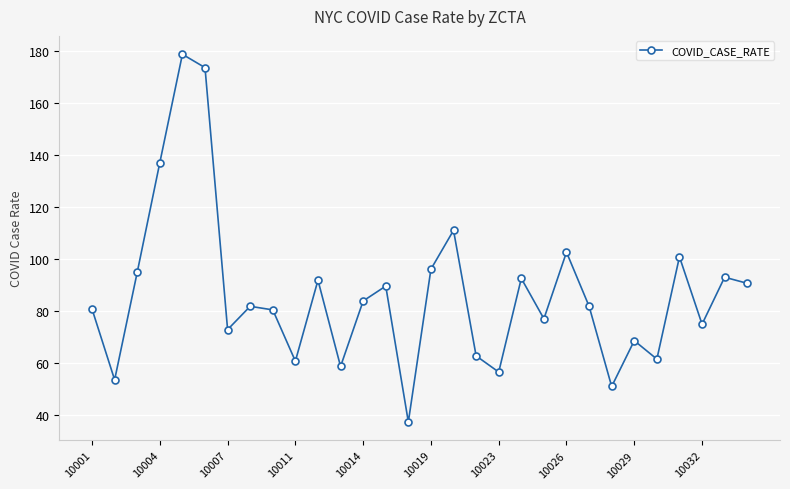

What is the difference between the second highest and minimum values?

136.3